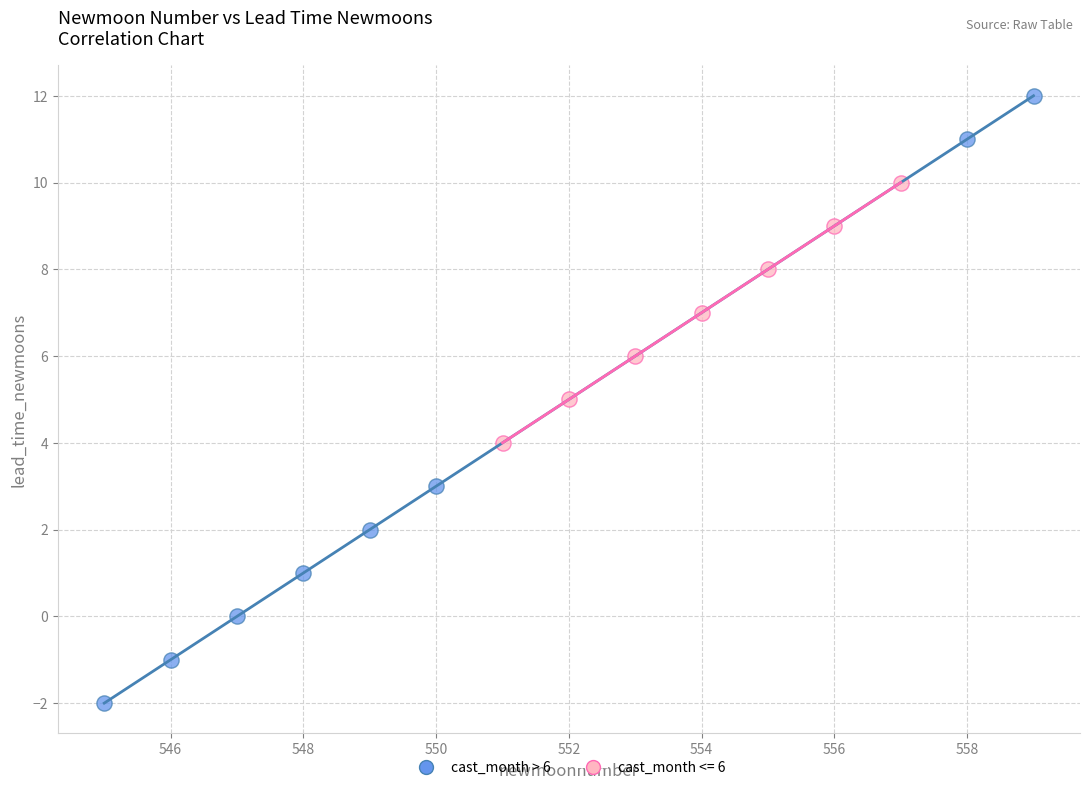

Which series contains the lowest Y value?

cast_month > 6